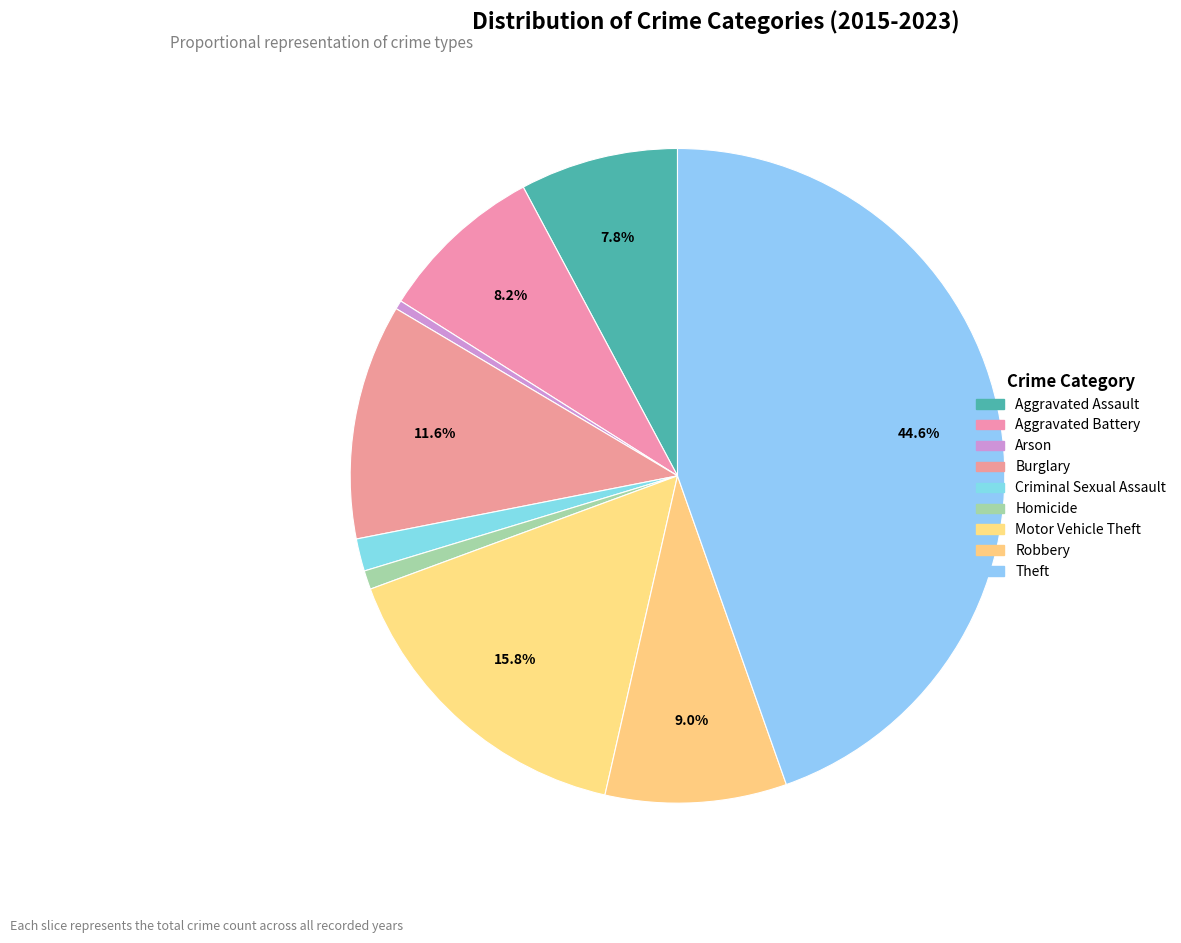

How many segments does this pie chart have?

9